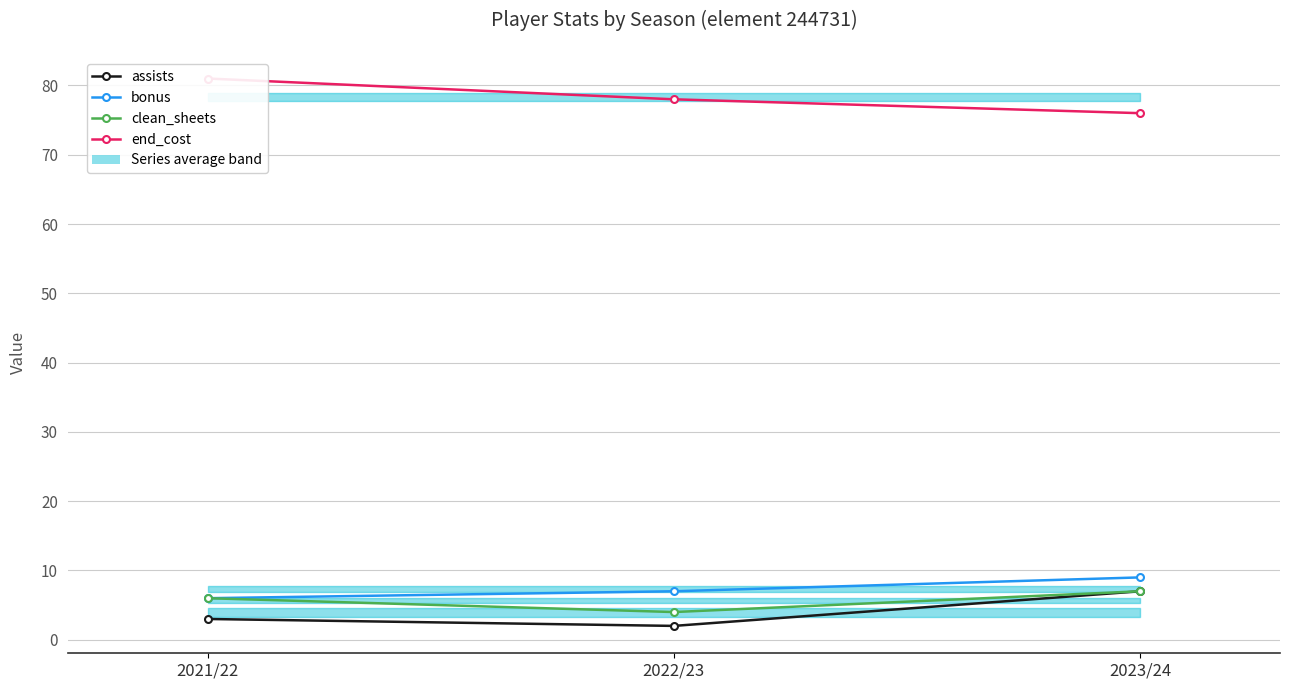

Reading left to right, what are all the values shown in this chart?

assists: 2021/22=3	2022/23=2	2023/24=7
bonus: 2021/22=6	2022/23=7	2023/24=9
clean_sheets: 2021/22=6	2022/23=4	2023/24=7
end_cost: 2021/22=81	2022/23=78	2023/24=76